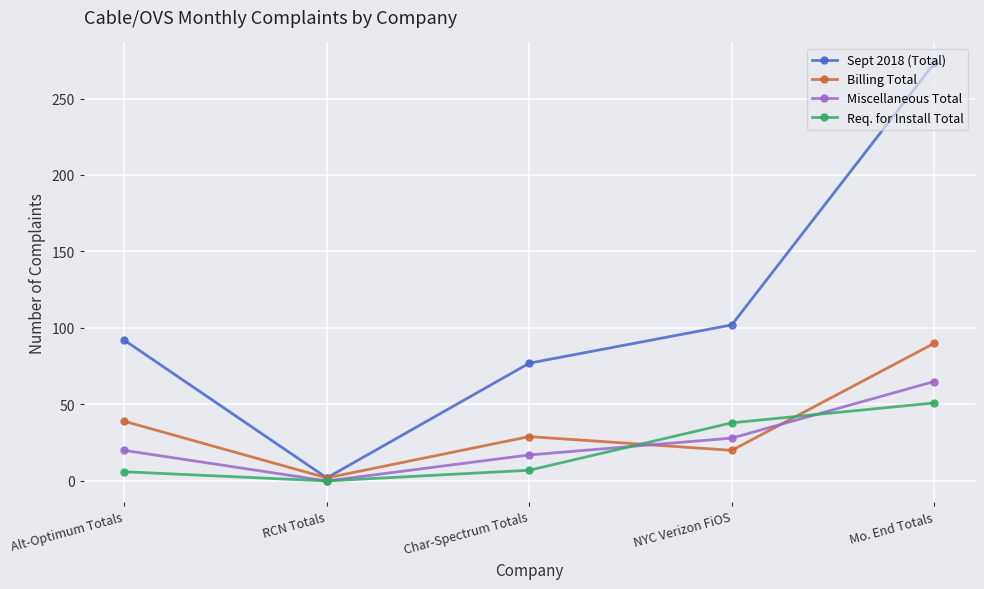

How many data points does each series have?

5